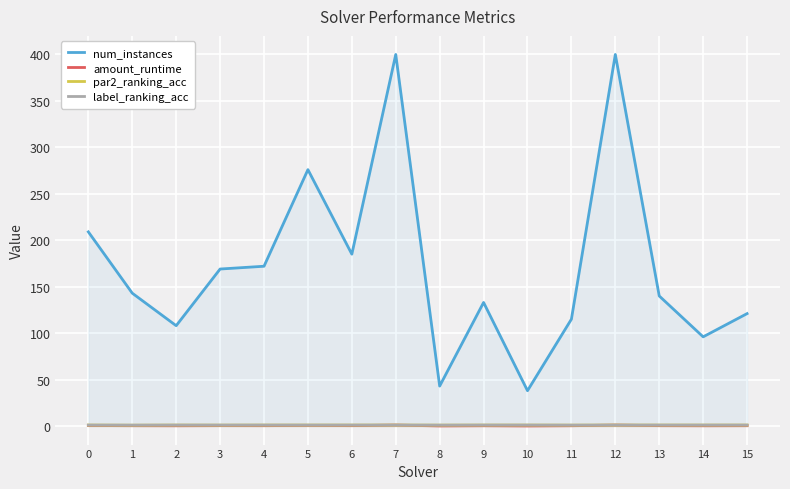

The amount_runtime series shows 0.4 at 3. True or false?

True